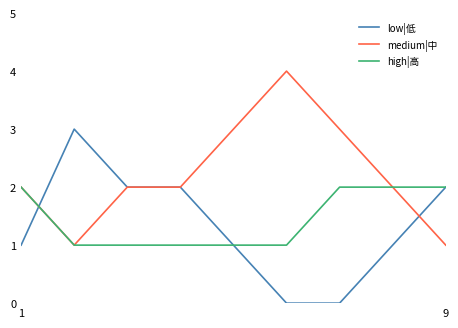

What is the highest value of the low|低 series?

3